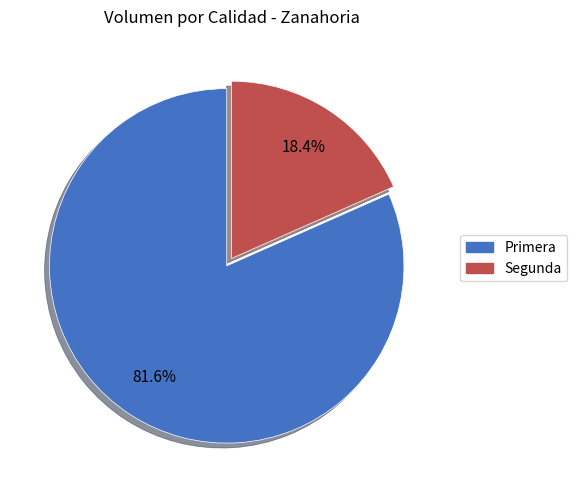

Combined, do Primera and Segunda account for over 50%?

Yes